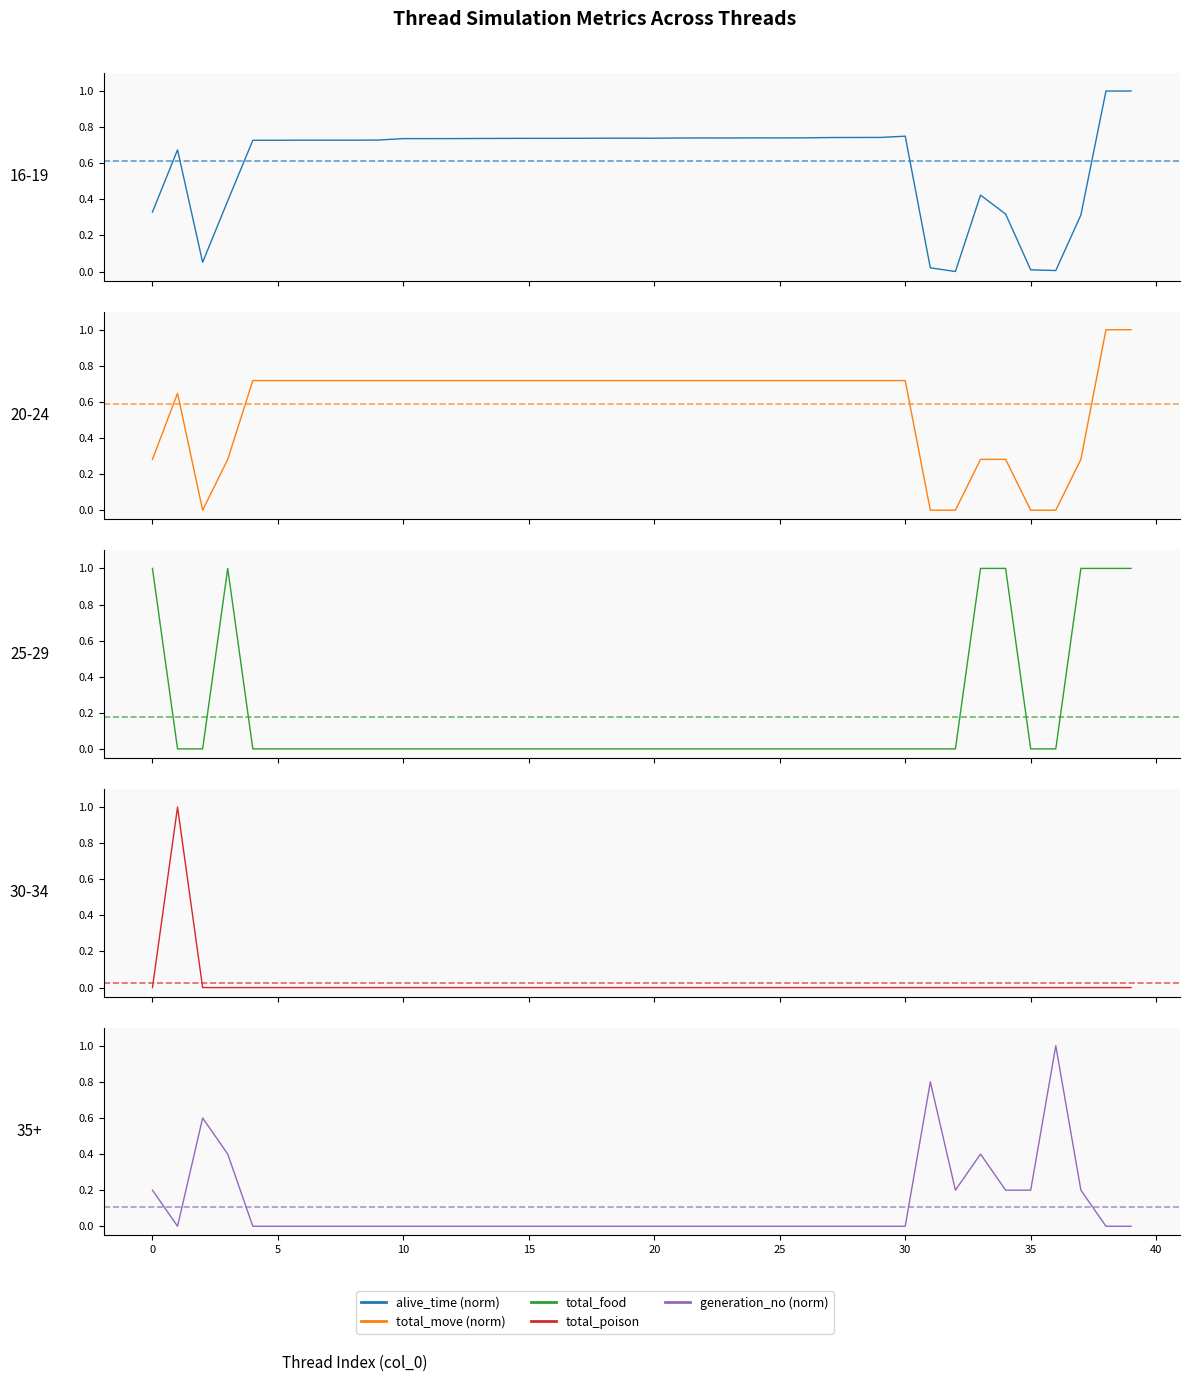

Is it true that alive_time (norm) equals 1.8 at 38?

False